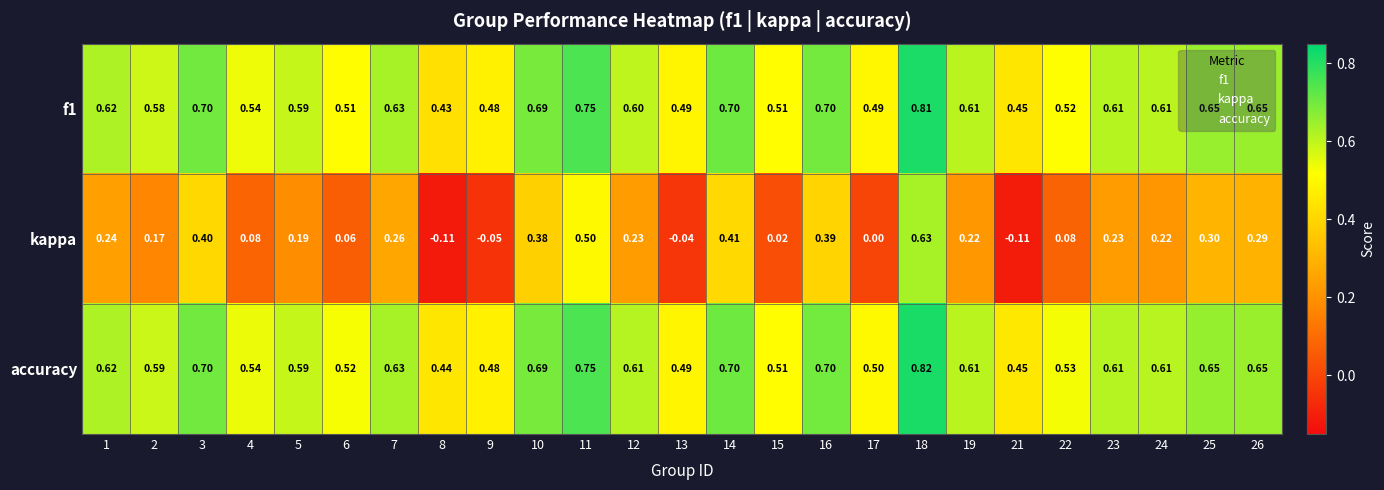

List the series in order of their peak value, highest first.

accuracy, f1, kappa